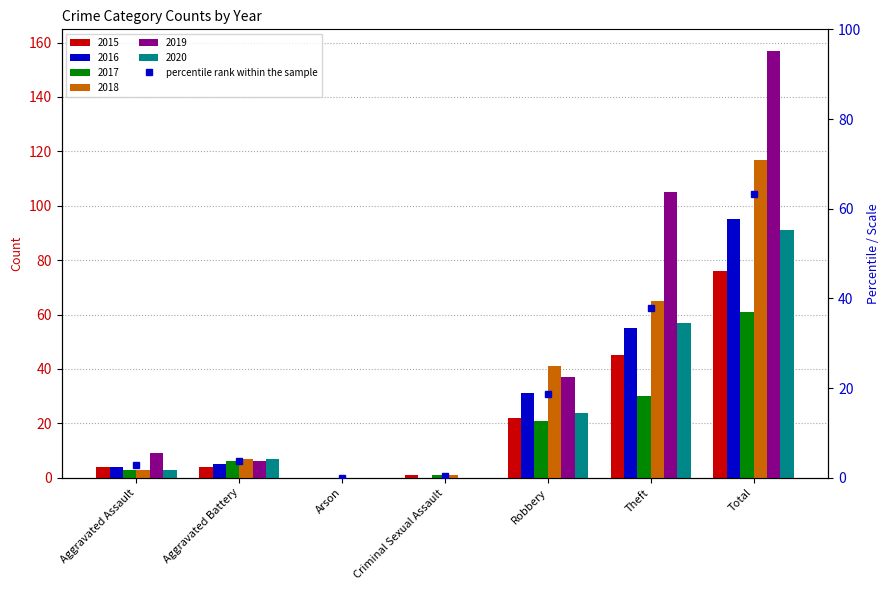

Which has a higher value, Arson or Aggravated Assault?

Aggravated Assault